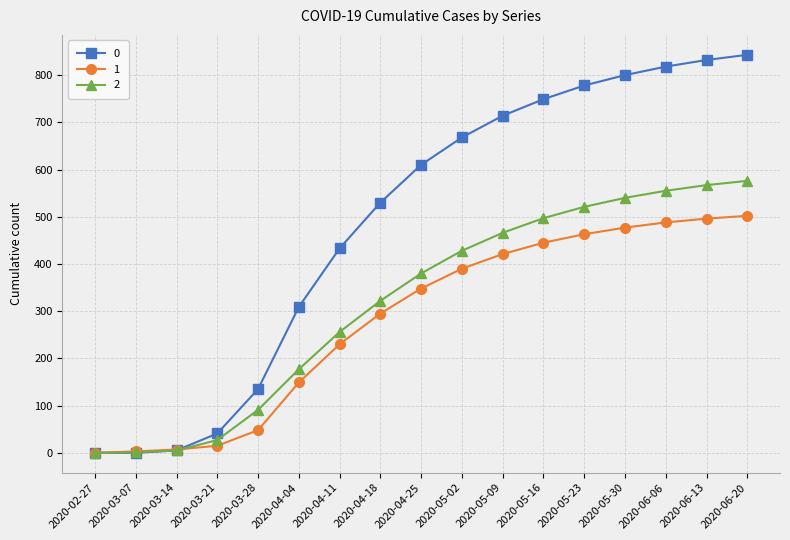

Rank the series at 2020-06-13 from lowest to highest value.

1, 2, 0